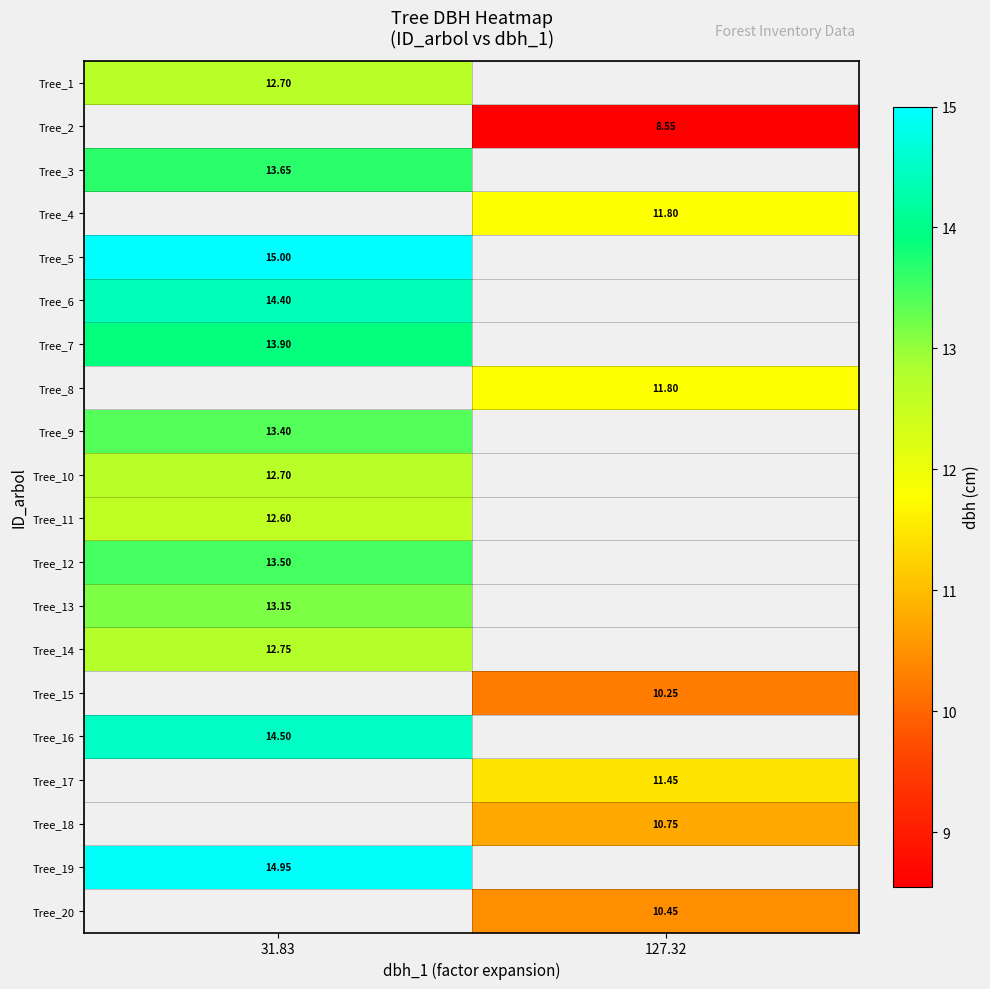

Is the value of Tree_6 at 31.83 greater than the value of Tree_20 at 127.32?

Yes